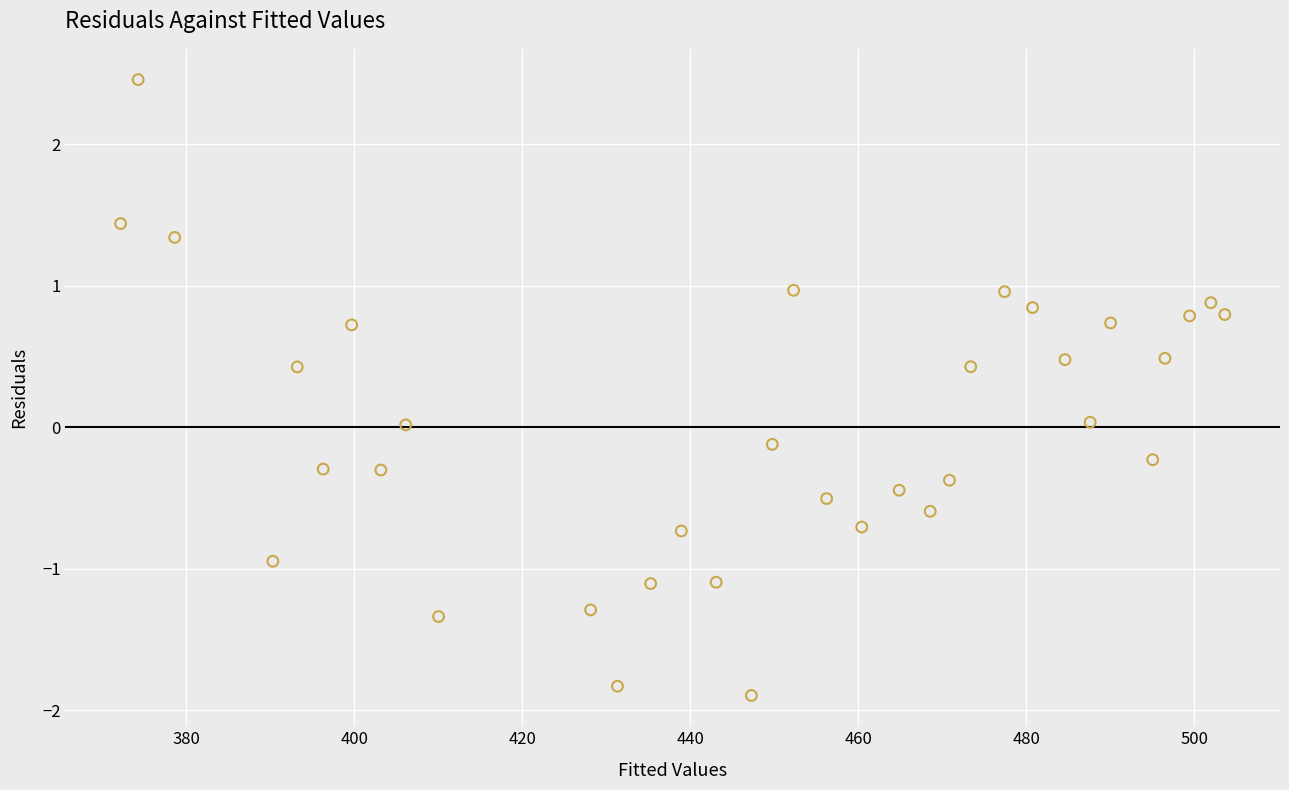

What is the range of X values (max minus min)?

131.4